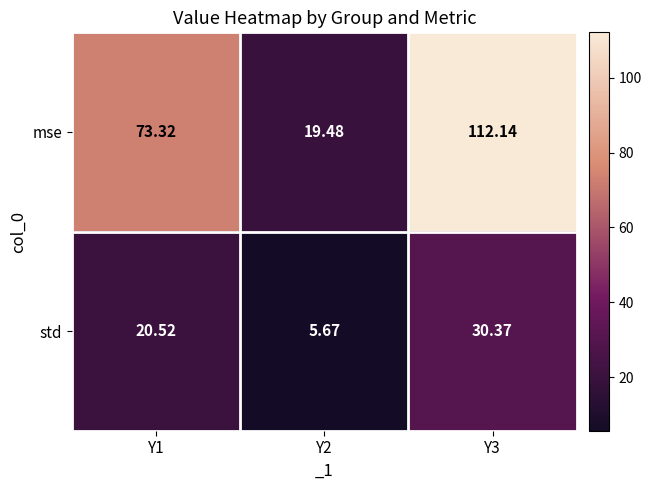

At Y3, list the series in order from largest to smallest.

mse, std